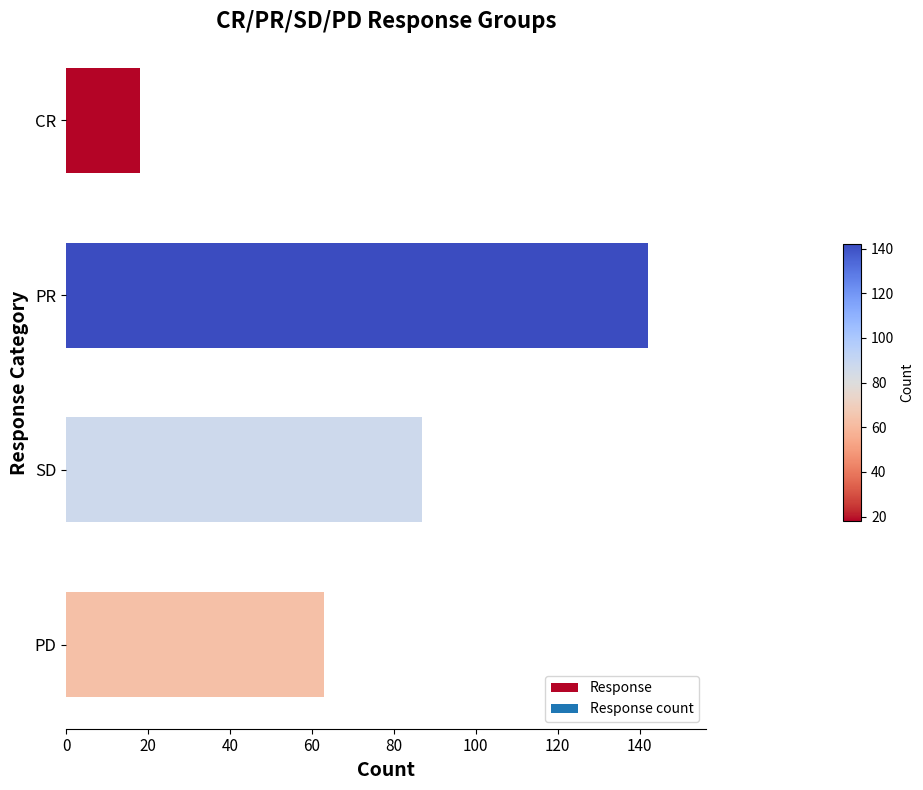

Approximately how many times larger is the value at PR compared to PD?

2.3